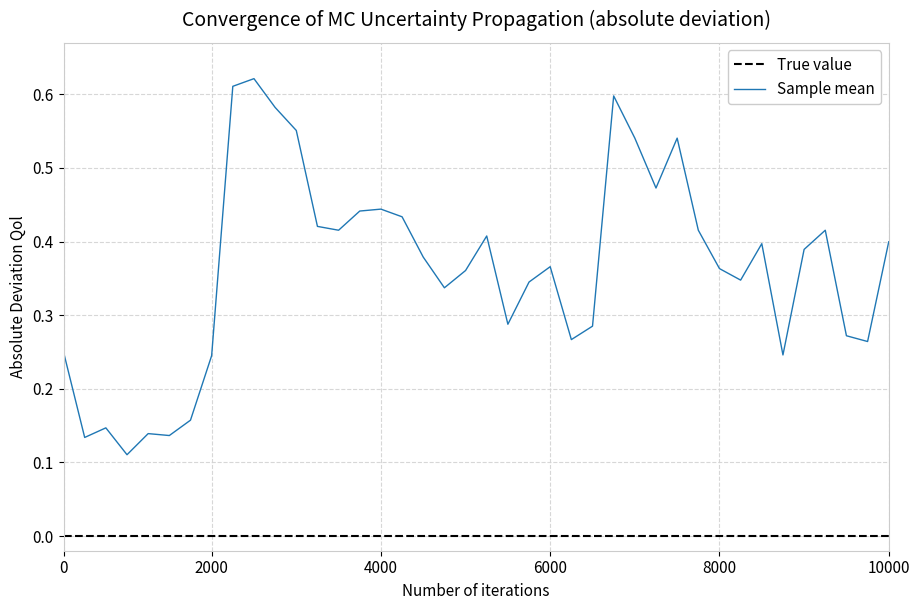

True or false: Sample mean and True value cross at least once.

False